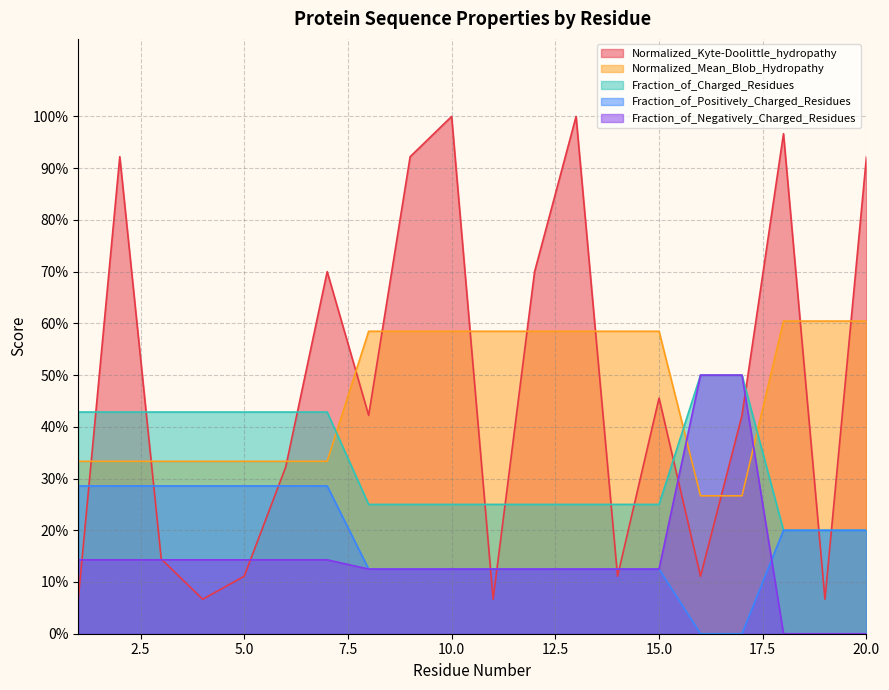

At which category is the sum across all series the highest?

2